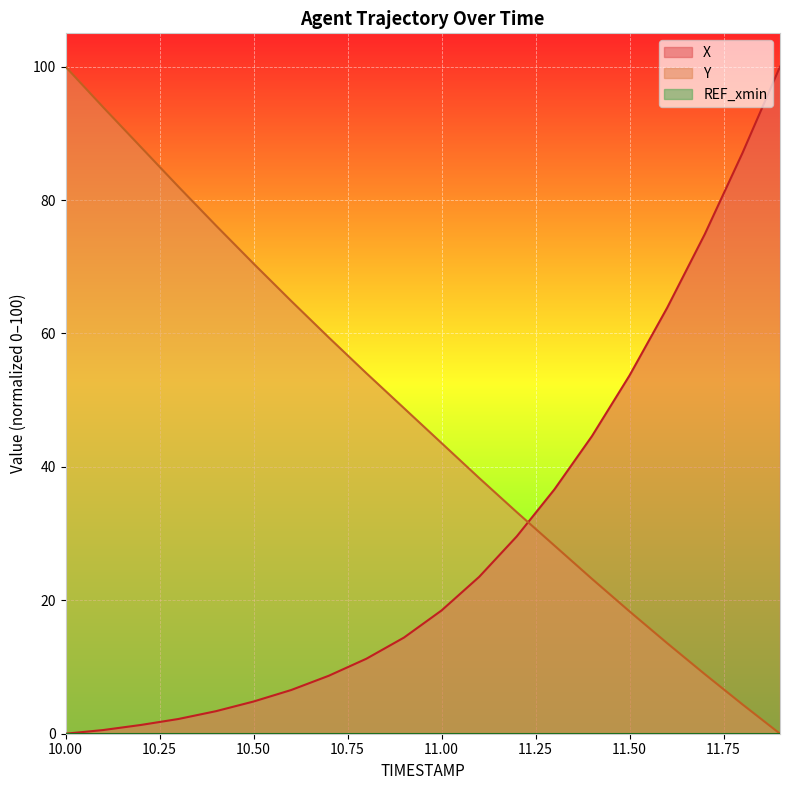

Which series has the largest range (max minus min)?

X